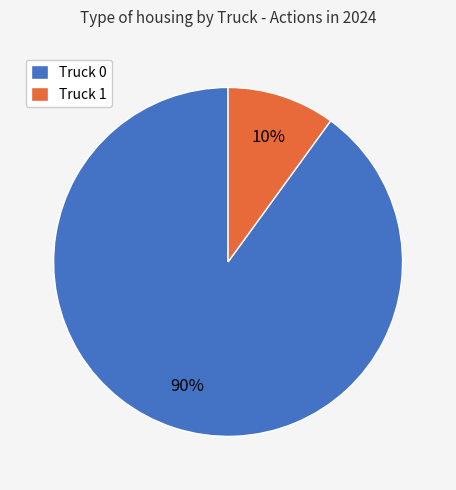

How many segments does this pie chart have?

2